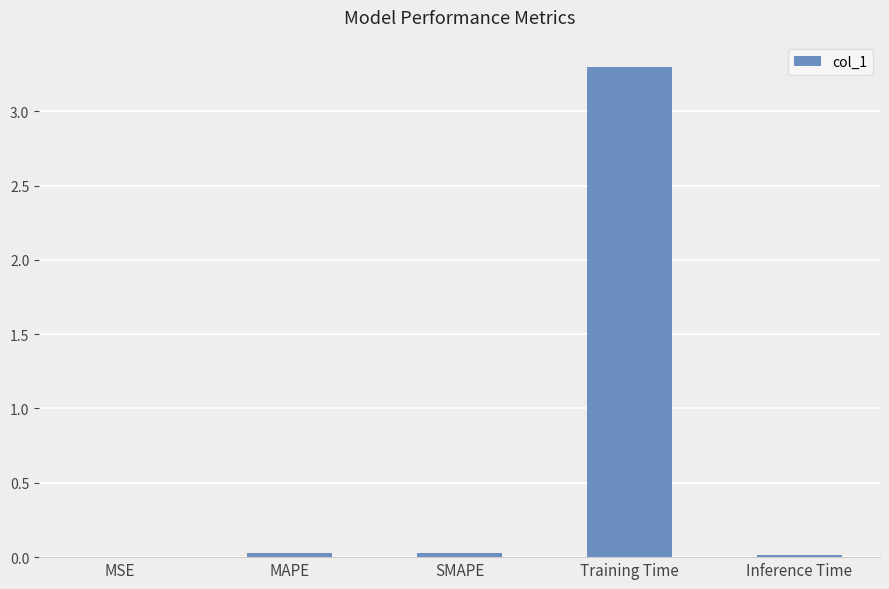

Which has a higher value, Training Time or Inference Time?

Training Time